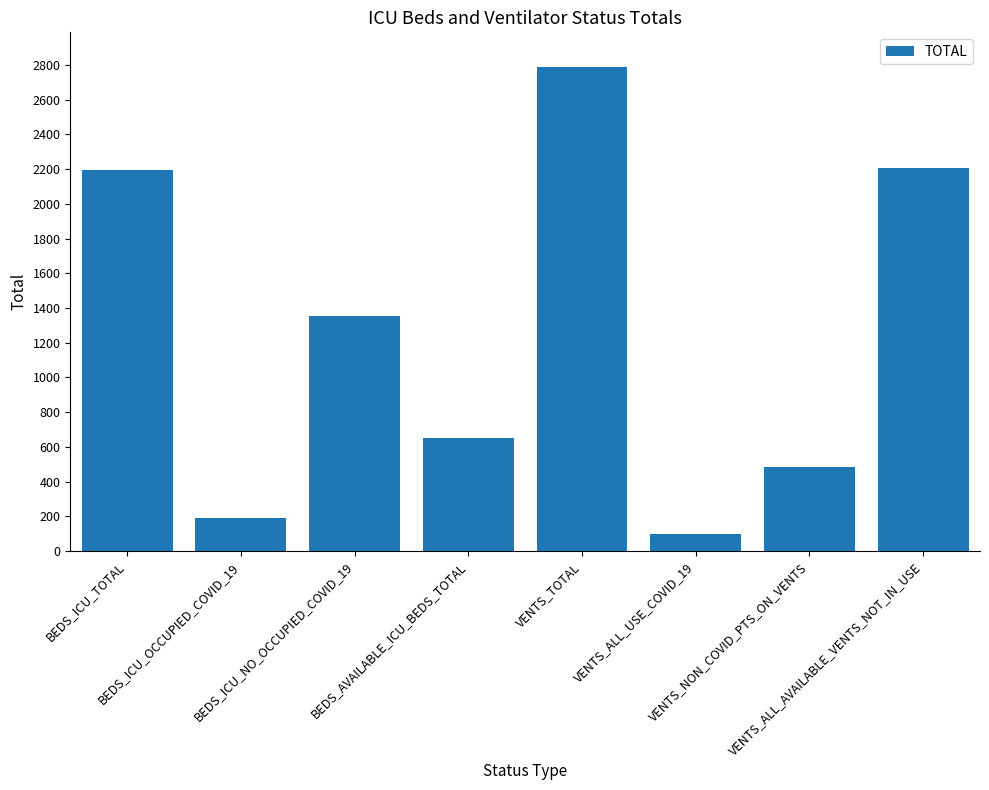

What is the minimum value shown in the chart?

96